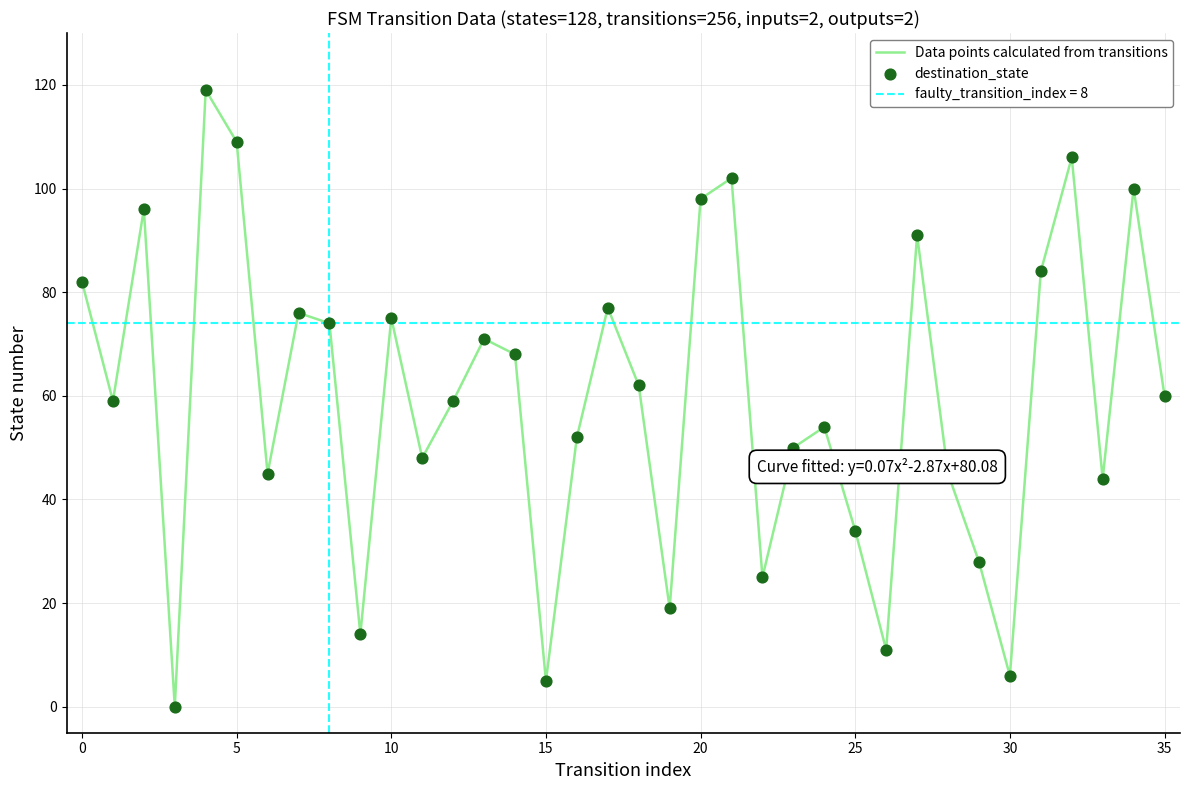

Which series contains the lowest Y value?

Data points calculated from transitions